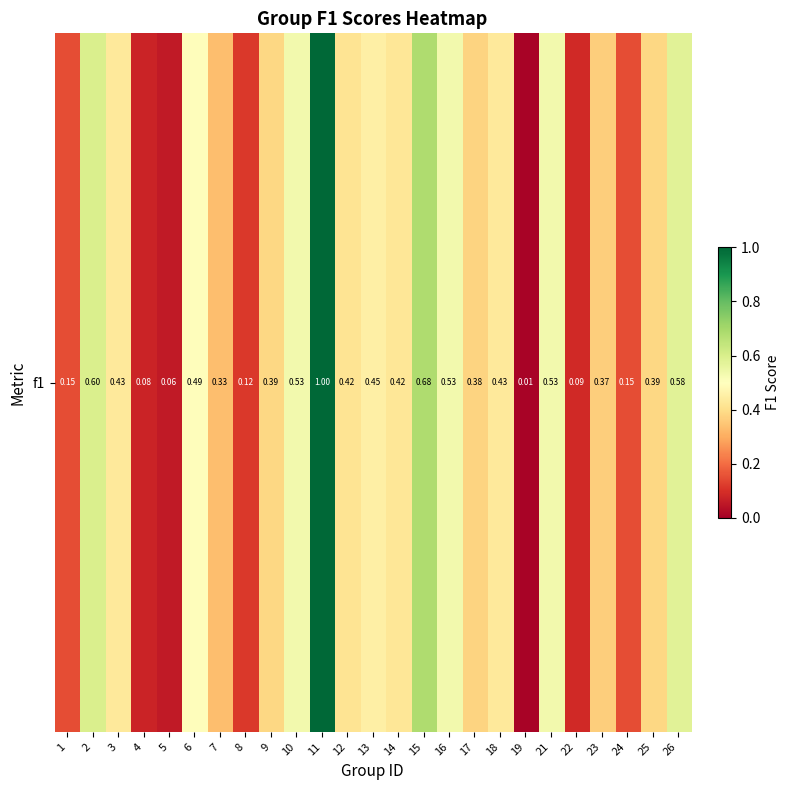

Which category has the highest value across all series?

11